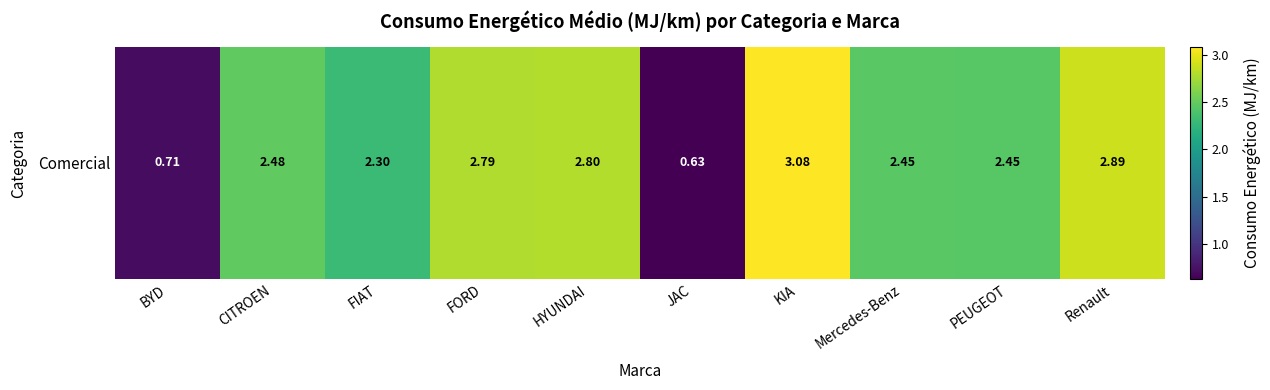

How many data points are above 2?

8